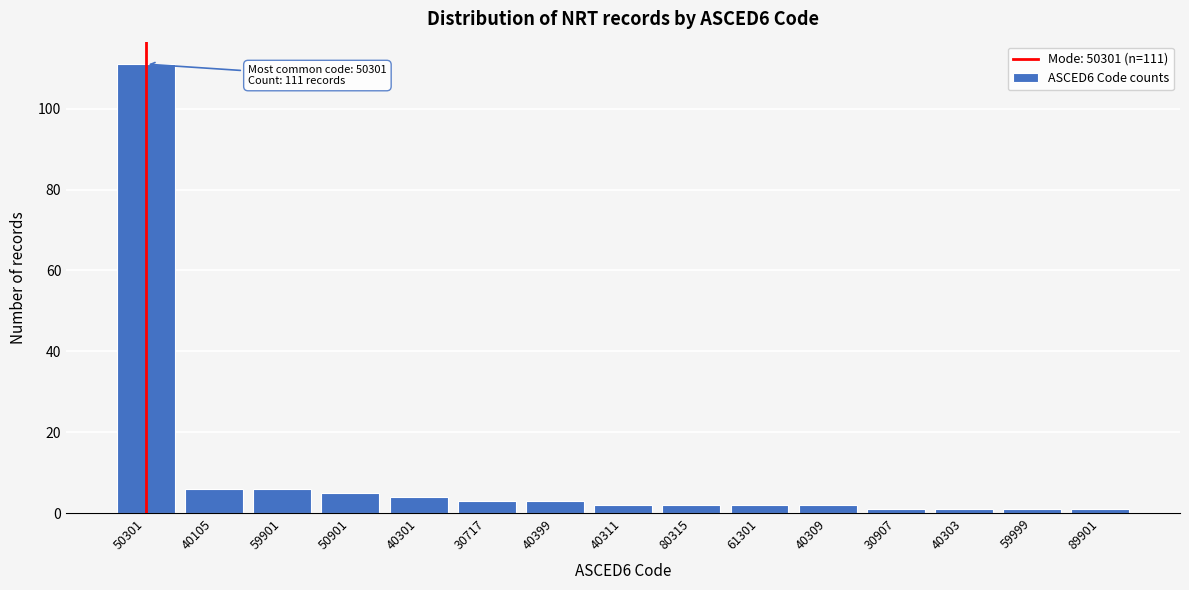

Reading left to right, what are all the values shown in this chart?

111	6	6	5	4	3	3	2	2	2	2	1	1	1	1